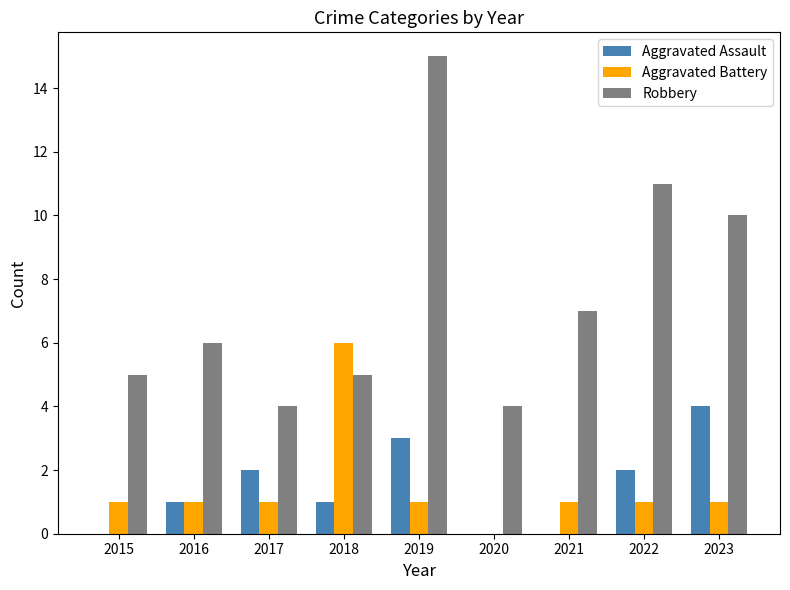

Is the value of Robbery at 2021 greater than the value of Aggravated Battery at 2020?

Yes